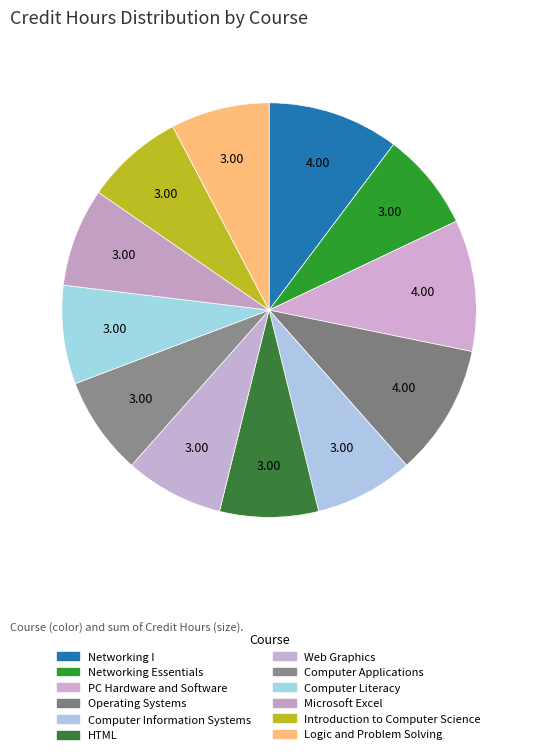

True or false: HTML accounts for 8% of the total.

True